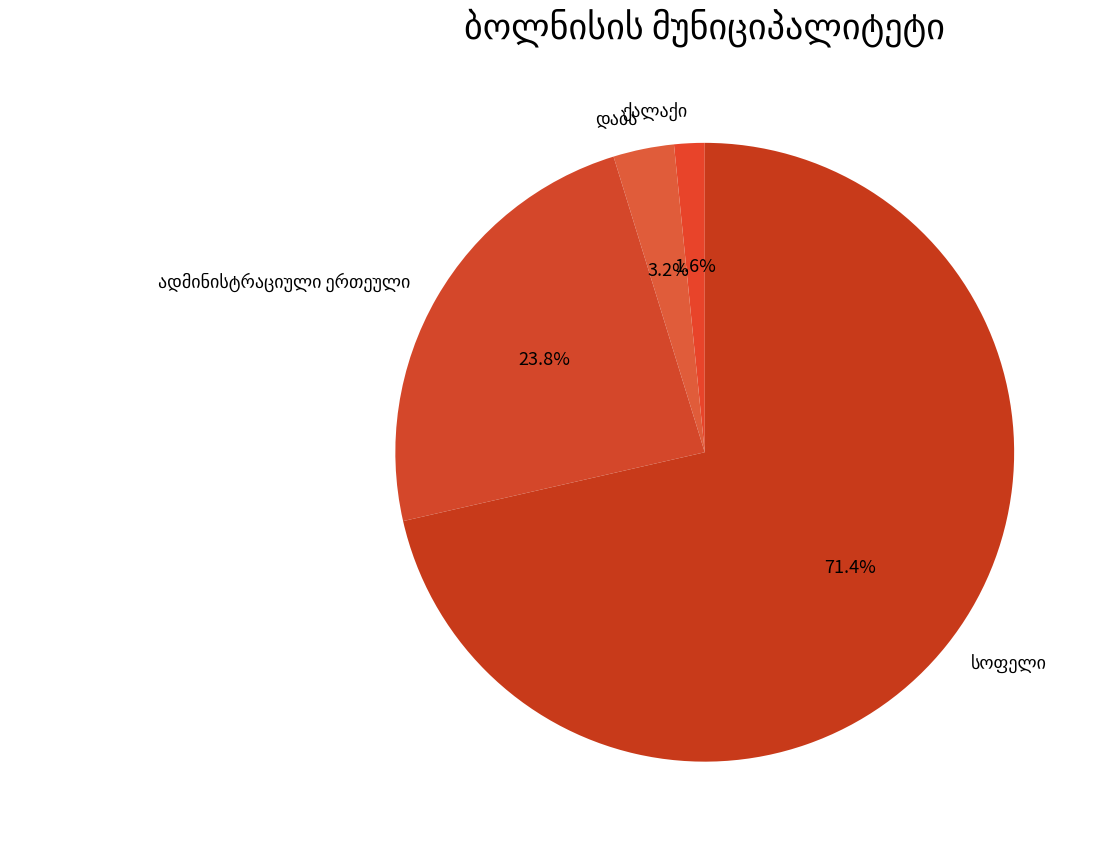

Is there any slice that represents more than half of the pie?

Yes